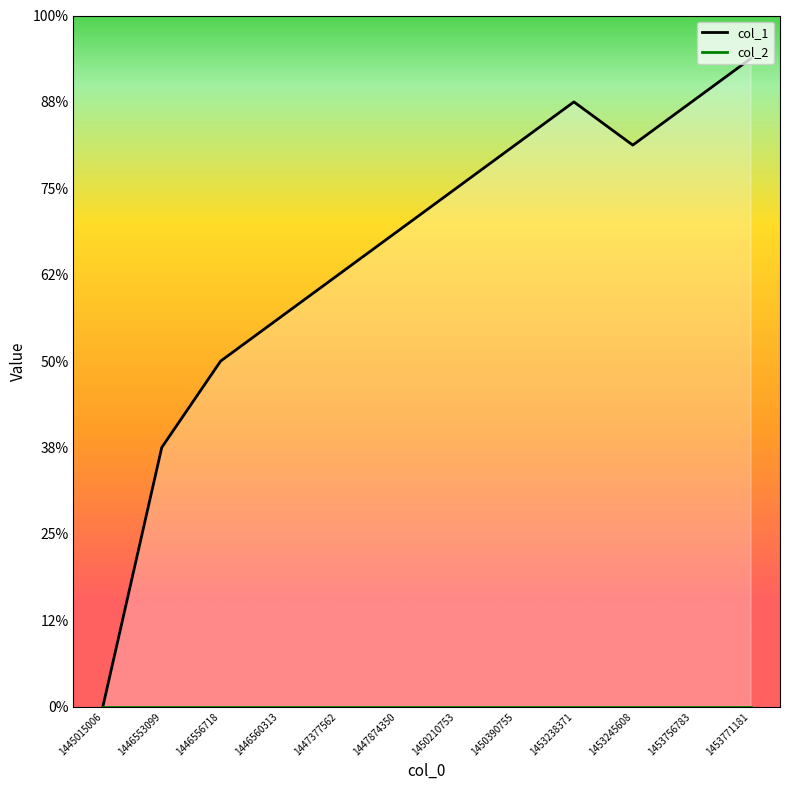

At how many categories does at least one series exceed 12?

5